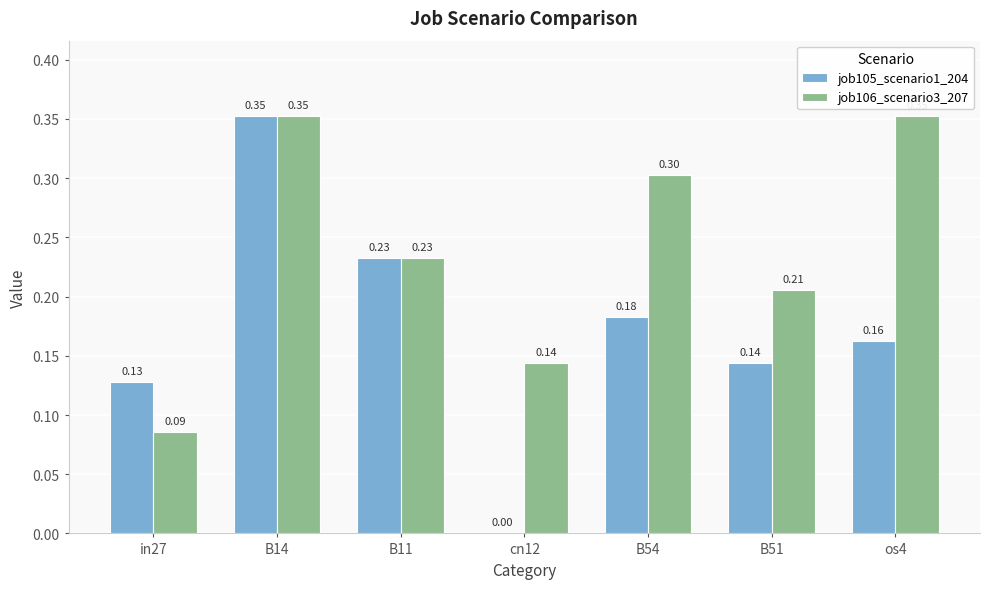

What is the sum of all job106_scenario3_207 values?

1.7